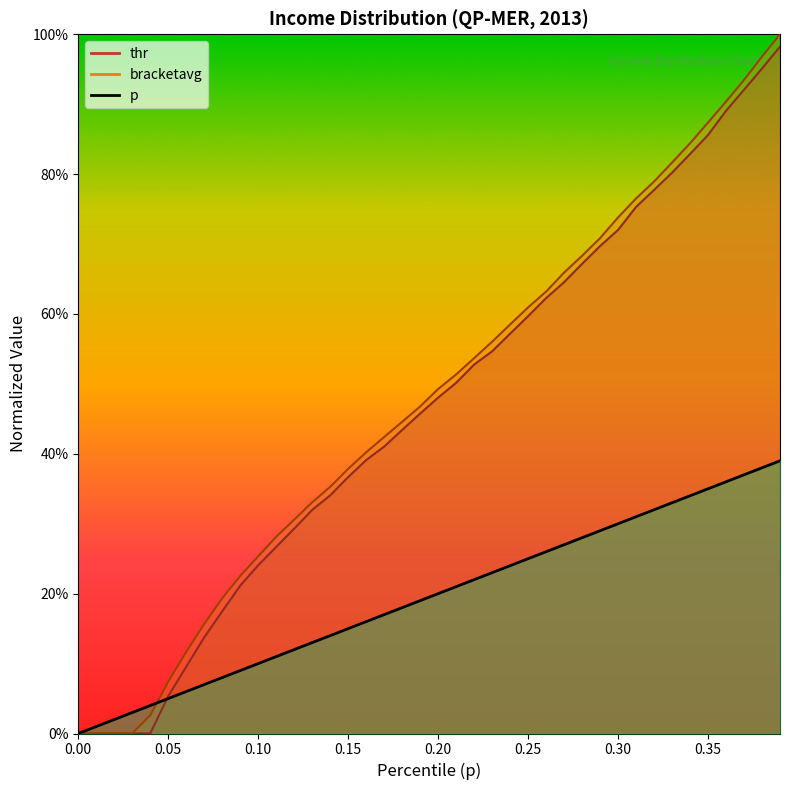

What is the value of the thr point at the 26th from the left?

0.6